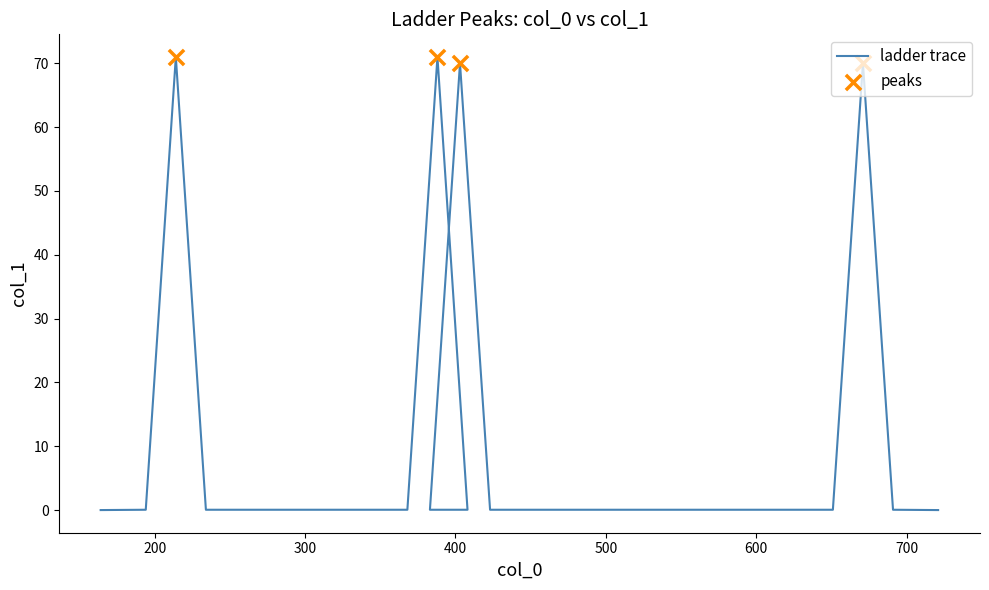

Which has a higher value, 671 or 388?

388